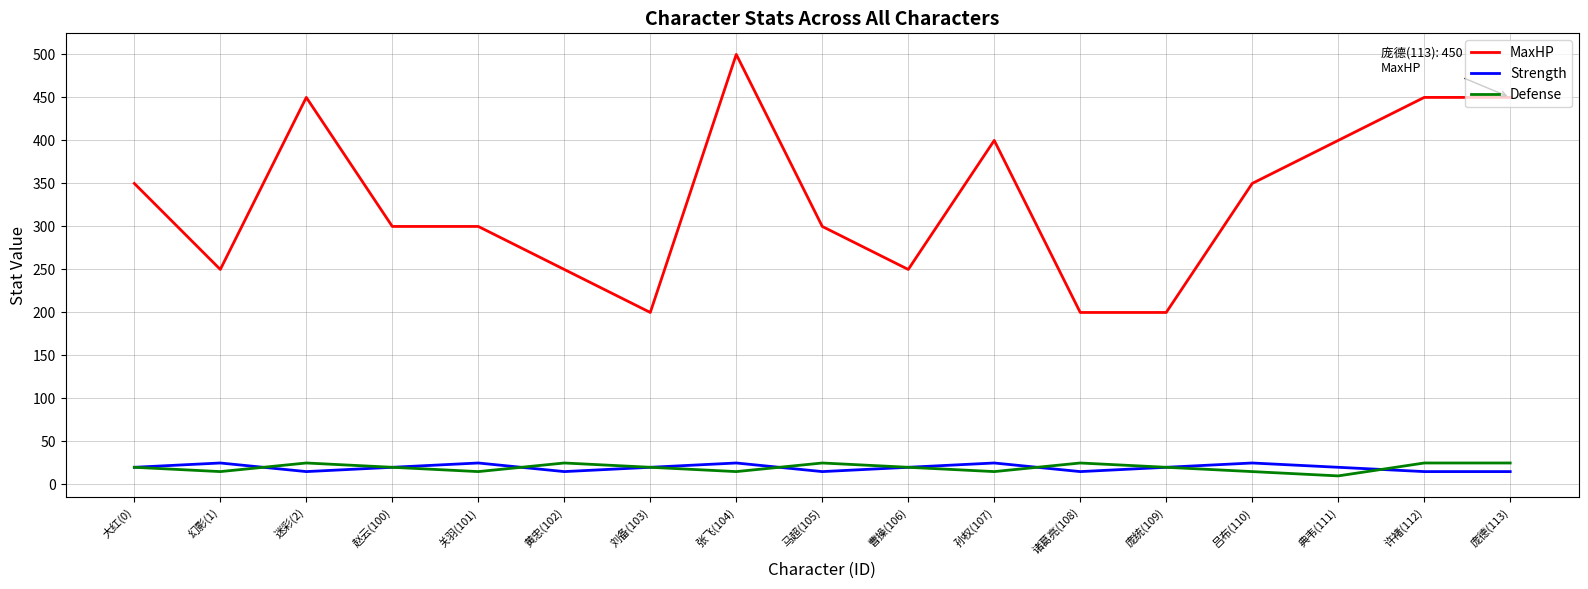

What is the highest value of the Defense series?

25